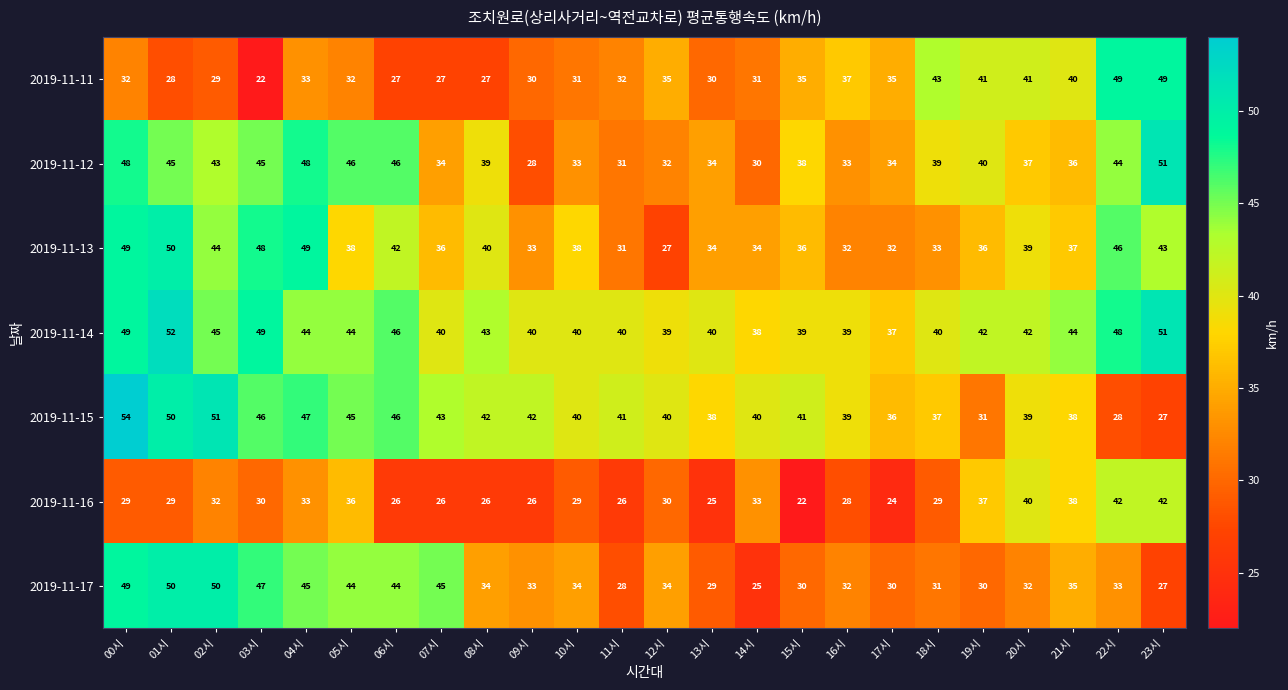

The 2019-11-17 series shows 34 at 08시. True or false?

True